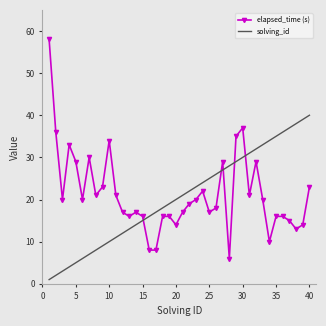

What is the difference between the maximum and minimum values in the elapsed_time (s) series?

52